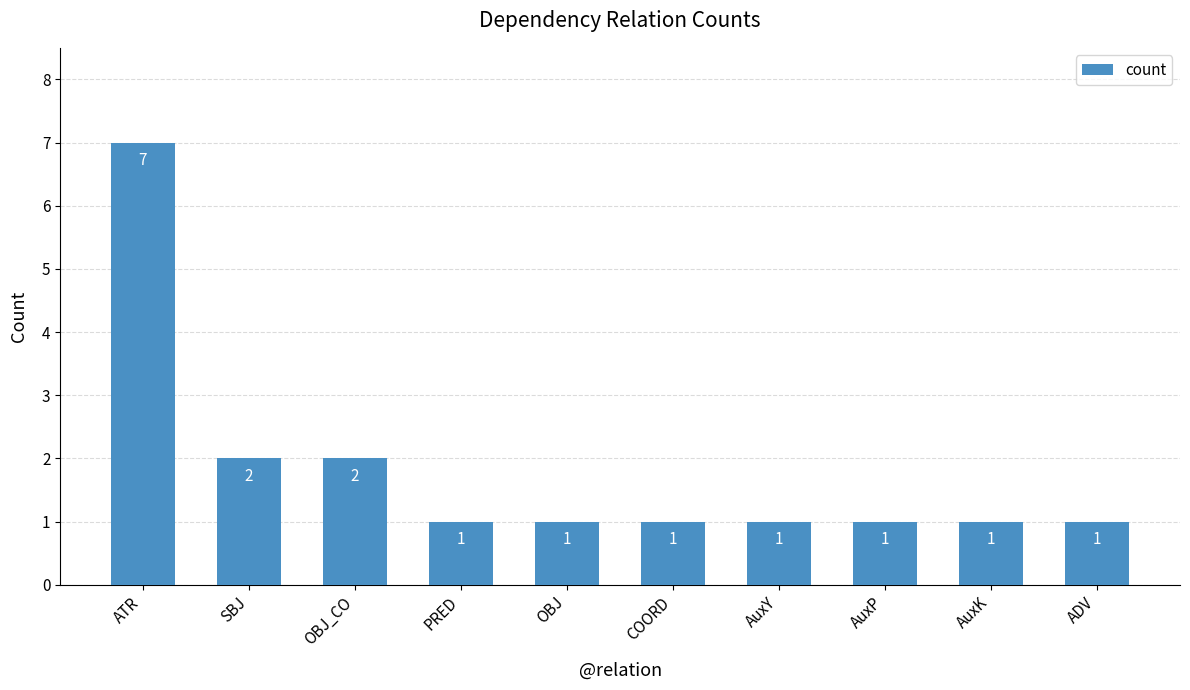

Does the chart contain any negative values?

No